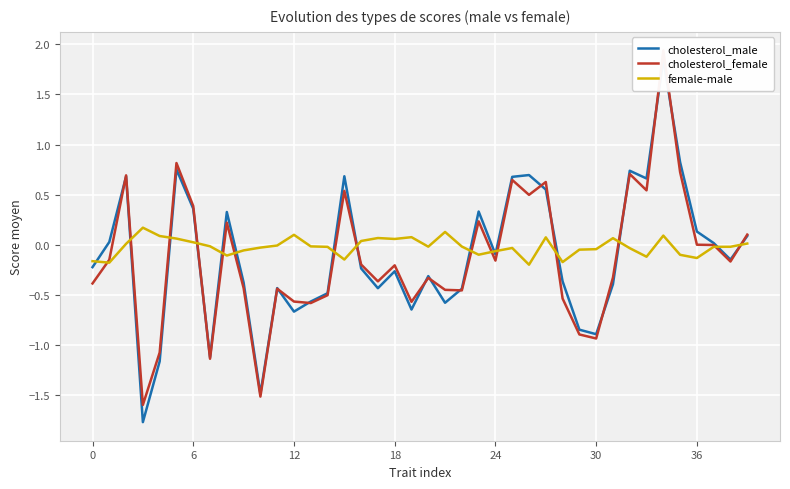

How many intersections are there between cholesterol_female and female-male?

15